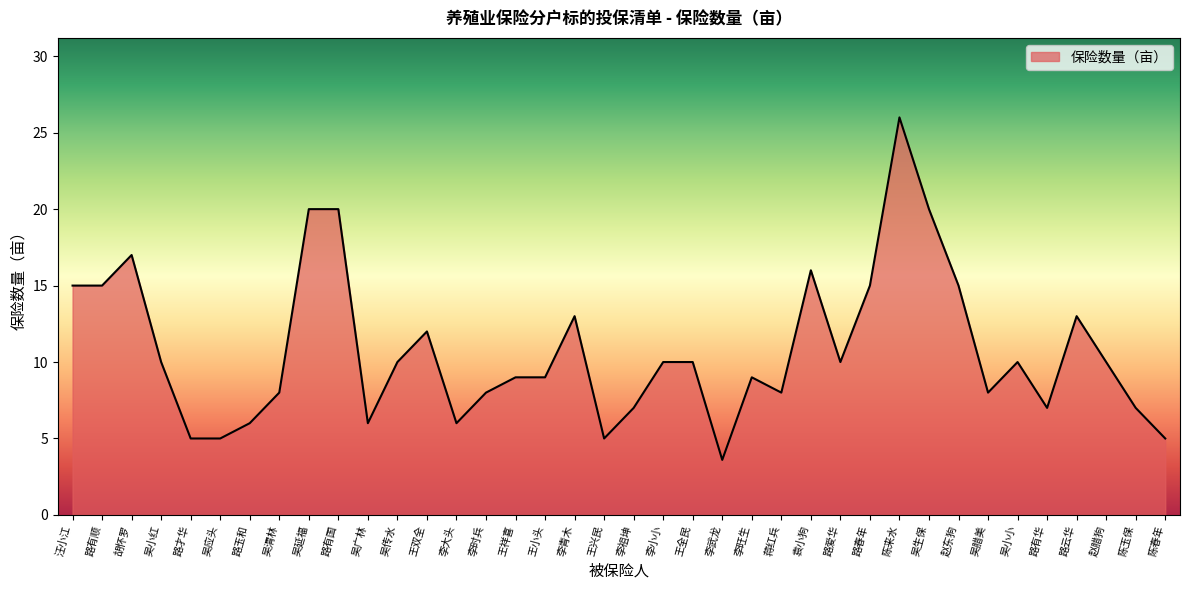

What position from the left is 李旺生?

24